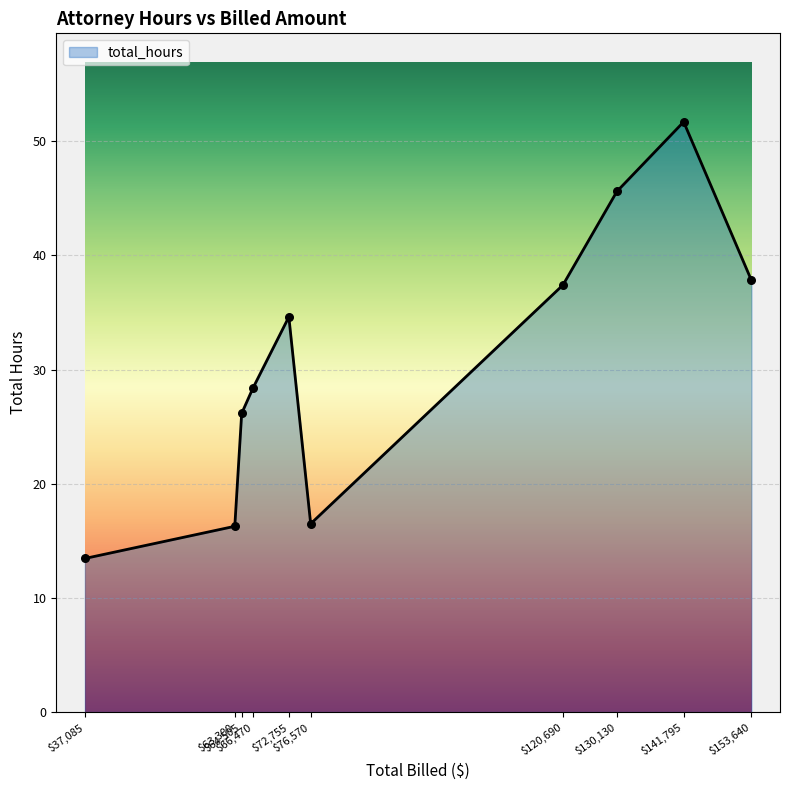

What is the greatest value displayed?

51.7